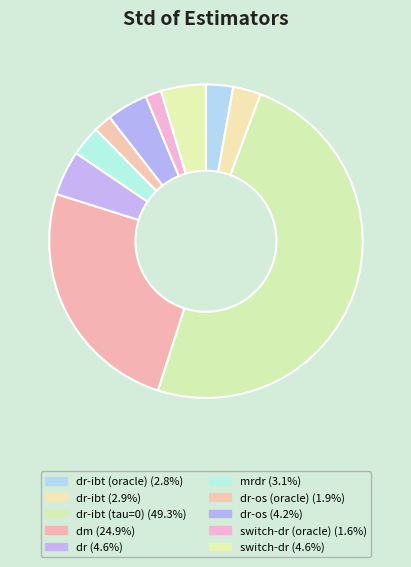

What is the smallest slice in the pie chart?

switch-dr (oracle)